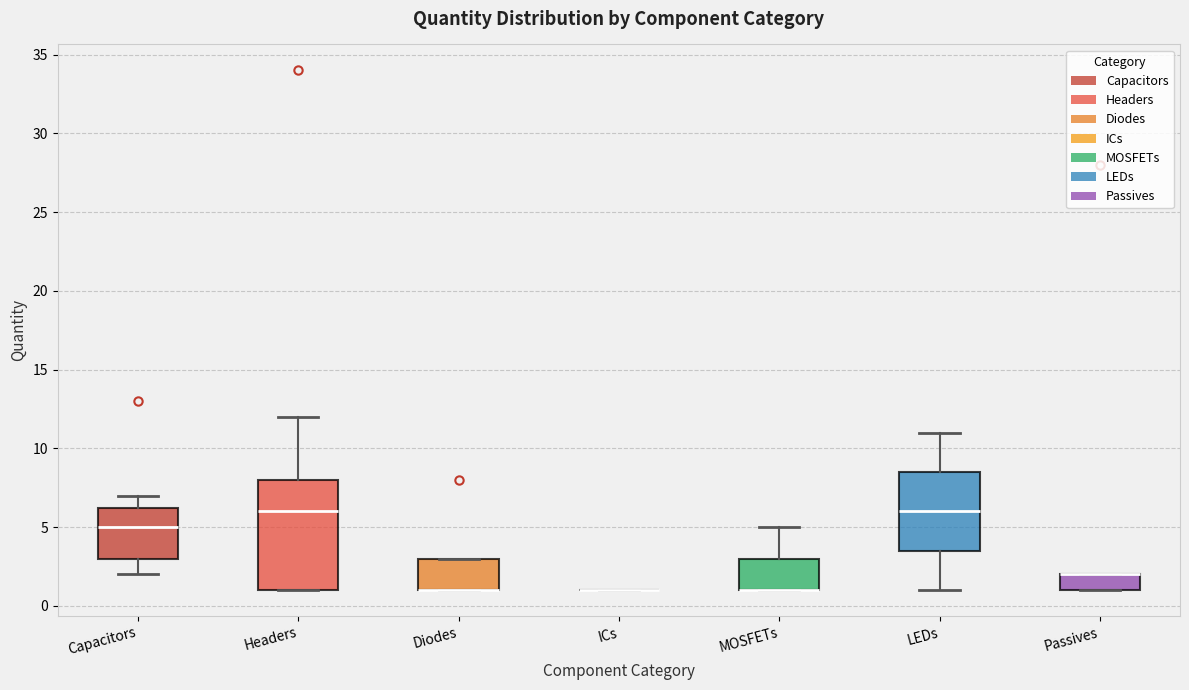

Comparing the boxes themselves (not the whiskers), which one is the tallest?

Headers